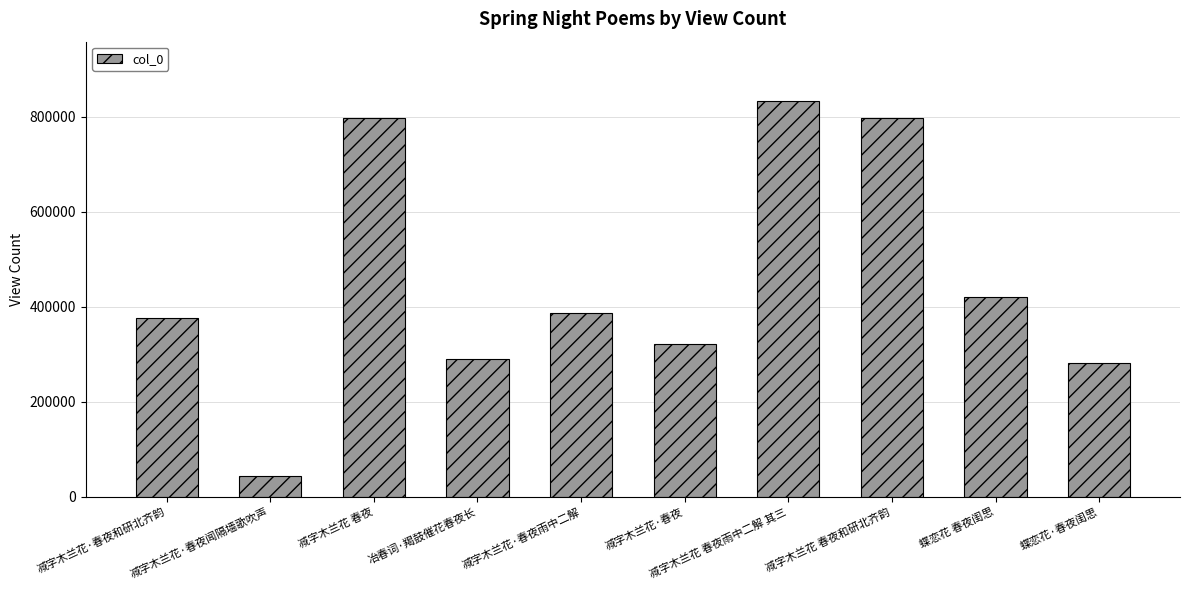

What position from the left is 减字木兰花·春夜雨中二解?

5